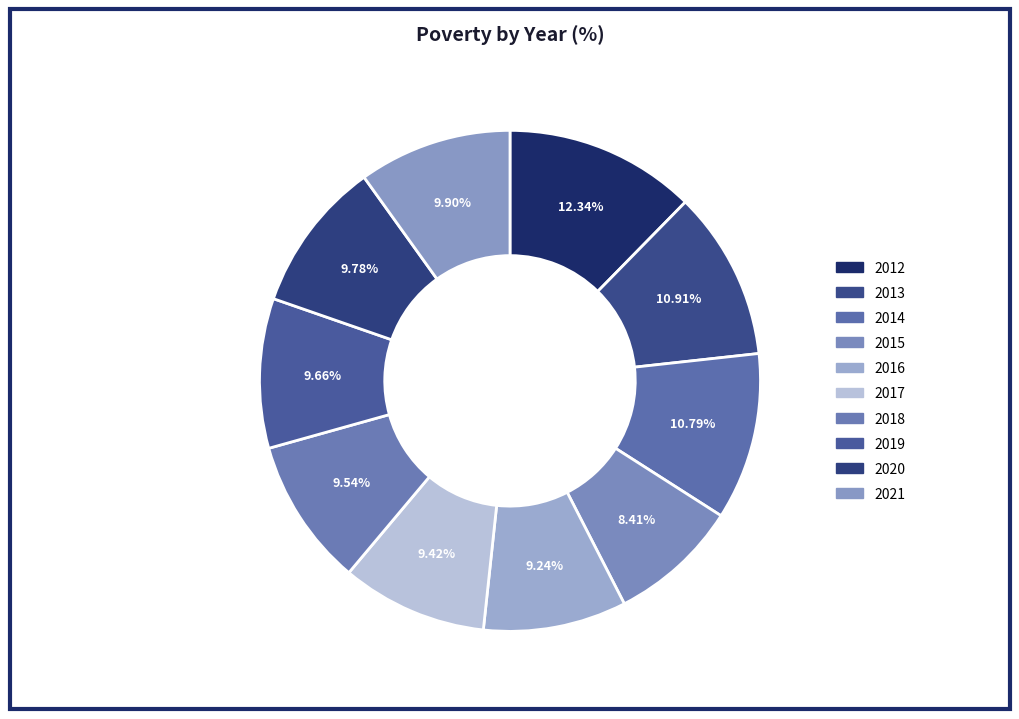

How many segments does this pie chart have?

10